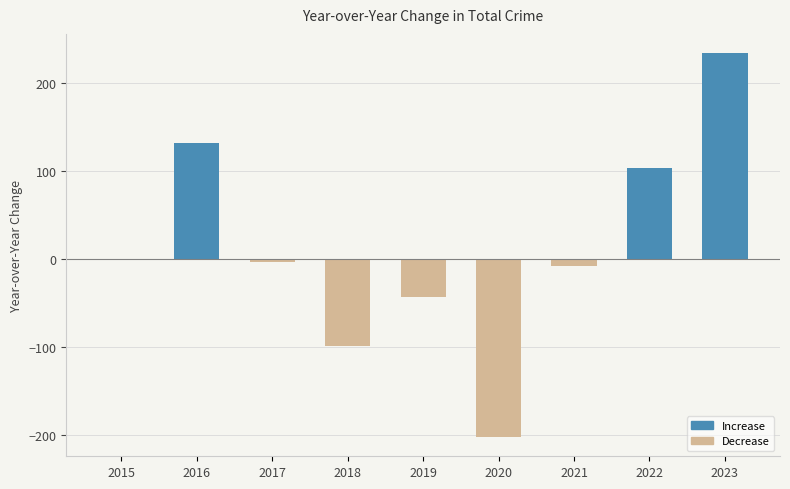

How many data points are above -3?

4